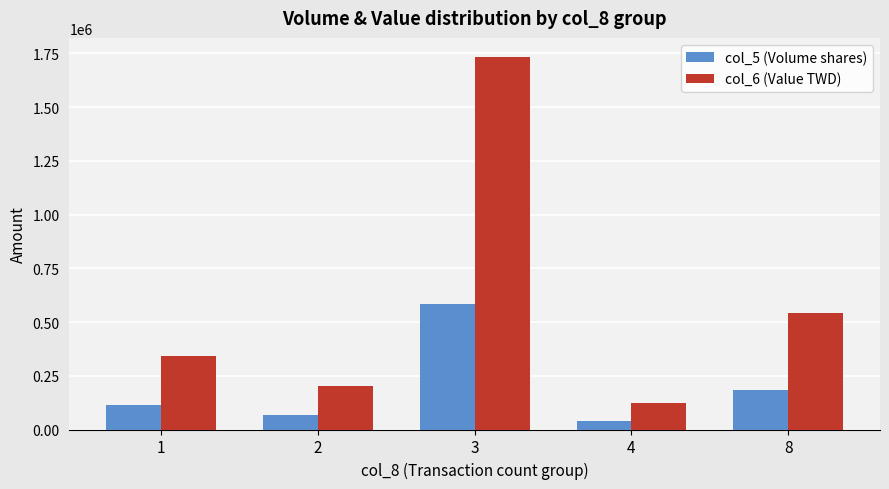

Is the value of col_6 (Value TWD) at 3 greater than the value of col_5 (Volume shares) at 1?

Yes